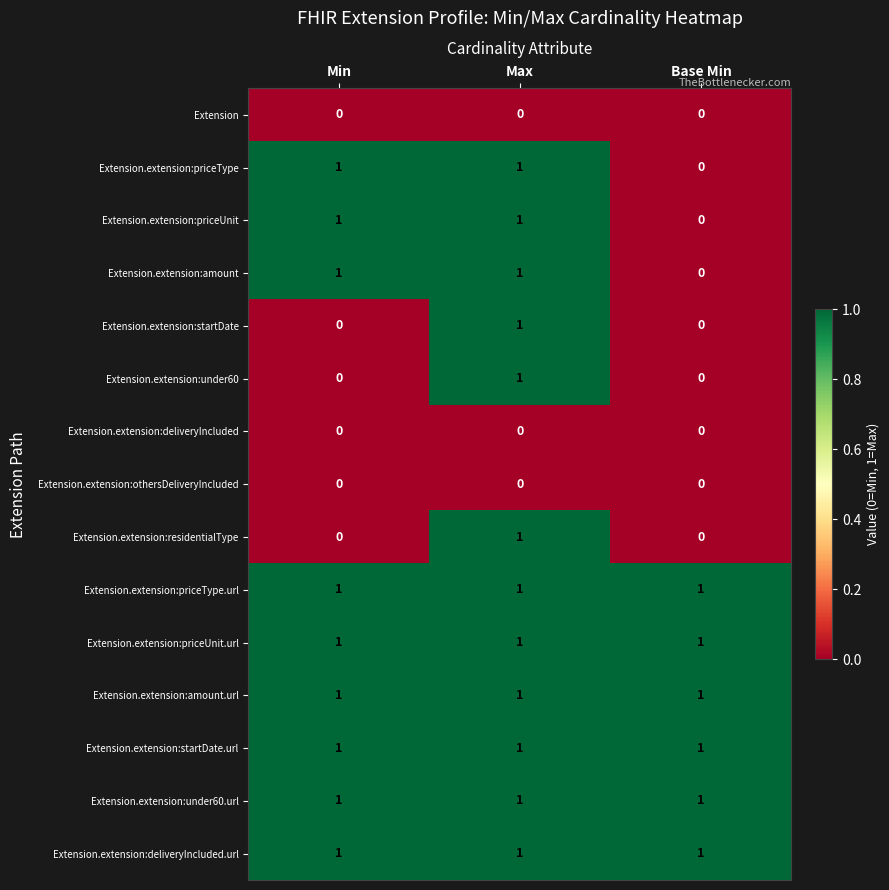

What is the spread (max minus min) of values at Min?

1